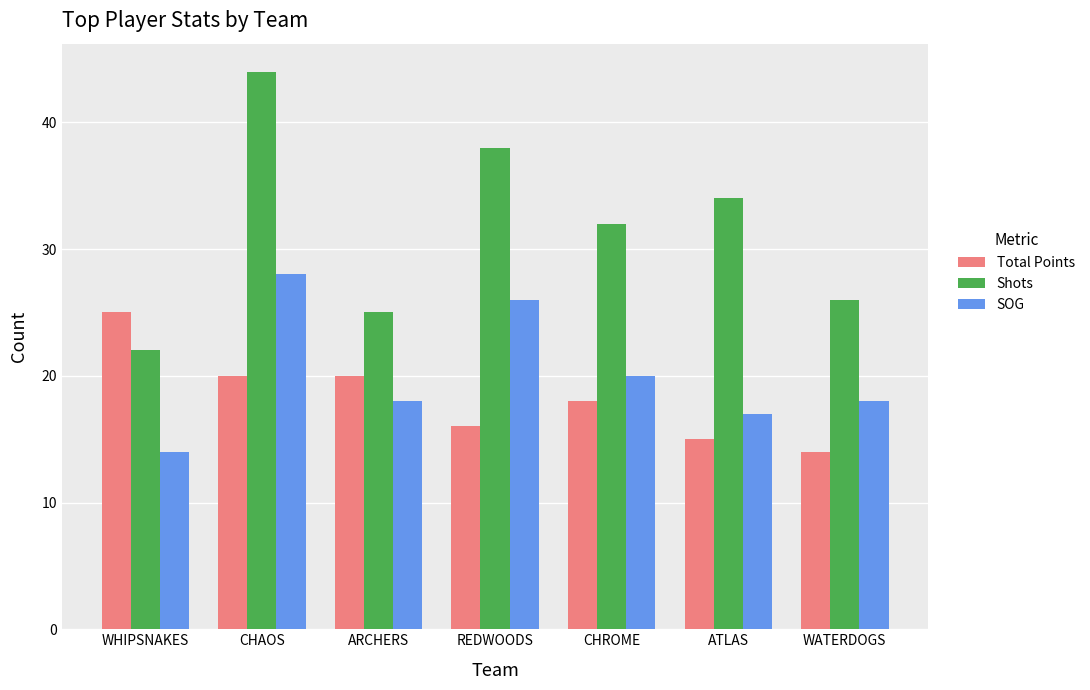

What is the label of the 3rd bar from the right?

CHROME